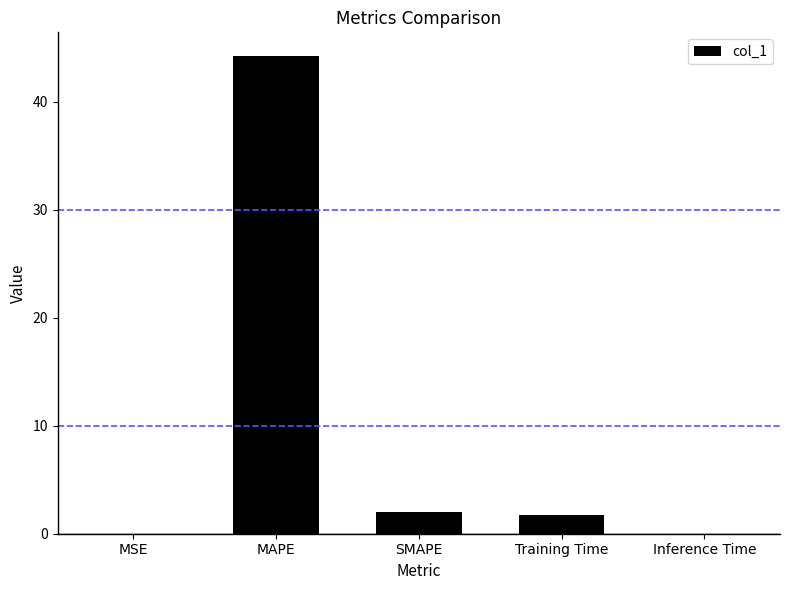

Count the number of values greater than 1.

3